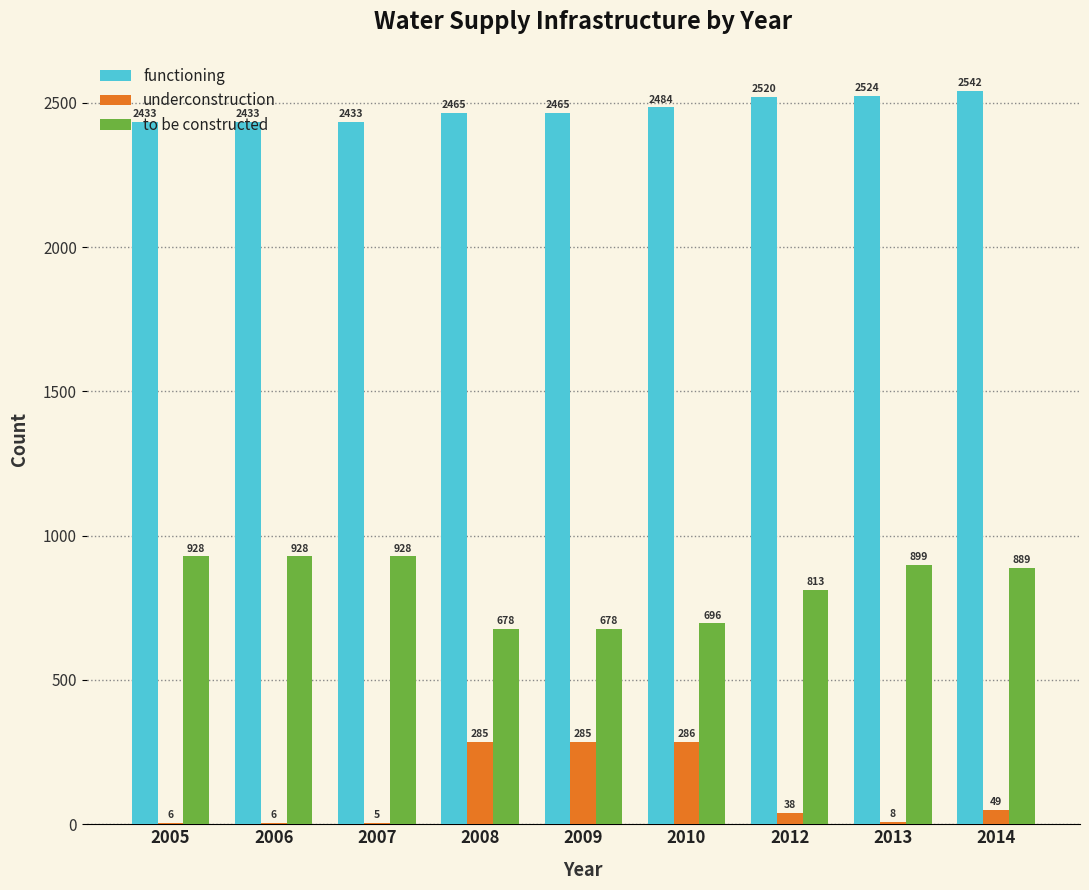

What is the total value across all series at 2007?

3366